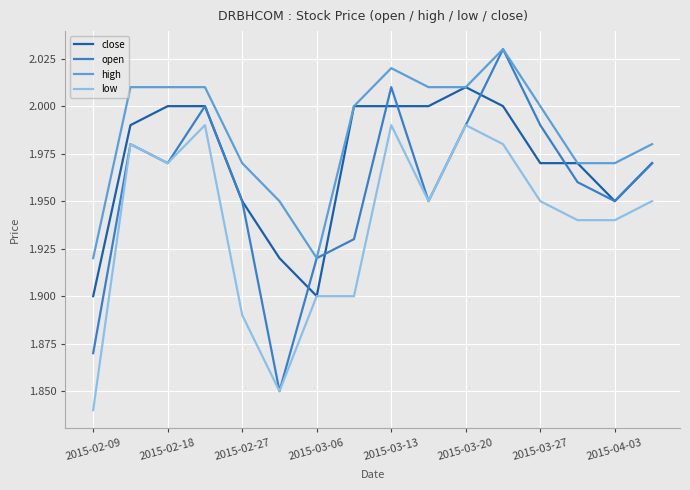

What are all the series names shown in the legend?

close, open, high, low